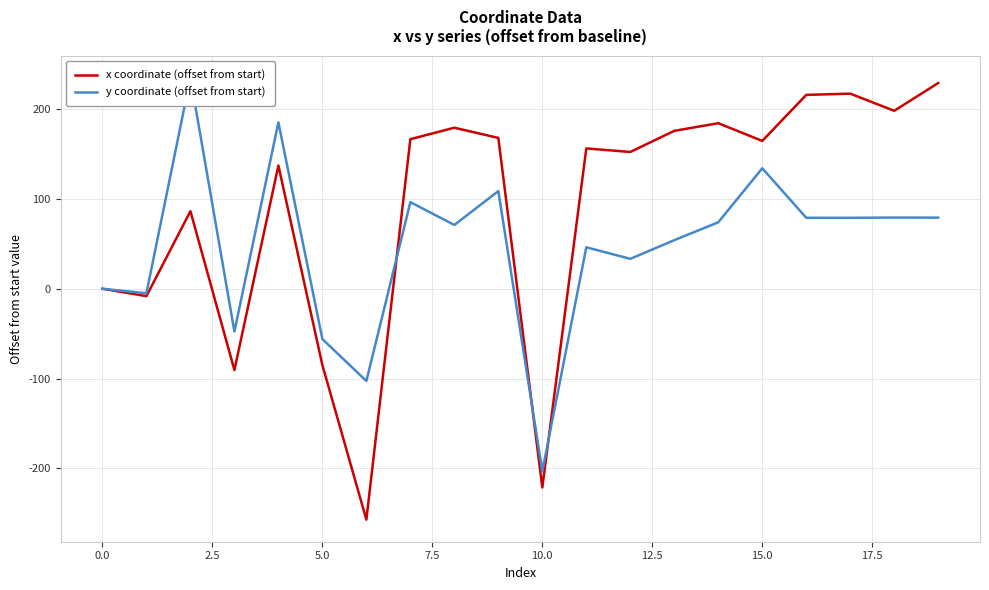

What is the difference between the x coordinate (offset from start) values at 16 and 10?

437.3